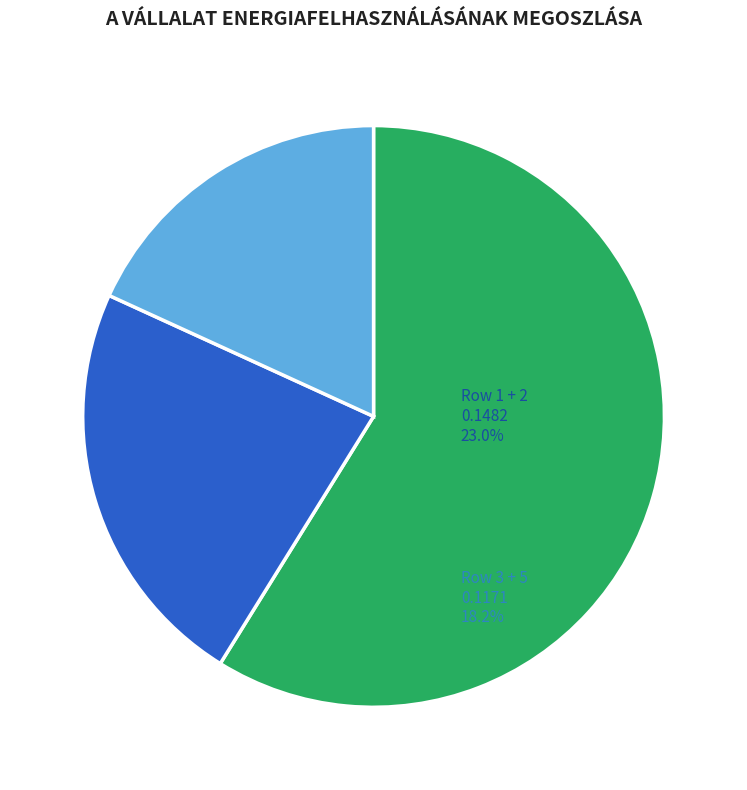

How many slices are in this pie chart?

3